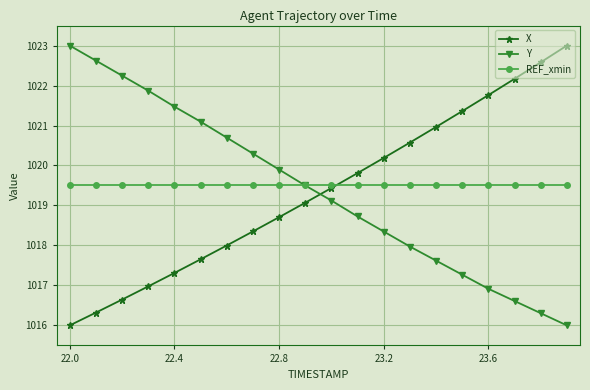

Reading left to right, transcribe all the data shown in this chart.

X: 1016.0	1016.3	1016.6	1017.0	1017.3	1017.7	1018.0	1018.4	1018.7	1019.1	1019.4	1019.8	1020.2	1020.6	1021.0	1021.4	1021.8	1022.2	1022.6	1023.0
Y: 1023.0	1022.6	1022.2	1021.9	1021.5	1021.1	1020.7	1020.3	1019.9	1019.5	1019.1	1018.7	1018.3	1018.0	1017.6	1017.3	1016.9	1016.6	1016.3	1016.0
REF_xmin: 1019.5	1019.5	1019.5	1019.5	1019.5	1019.5	1019.5	1019.5	1019.5	1019.5	1019.5	1019.5	1019.5	1019.5	1019.5	1019.5	1019.5	1019.5	1019.5	1019.5